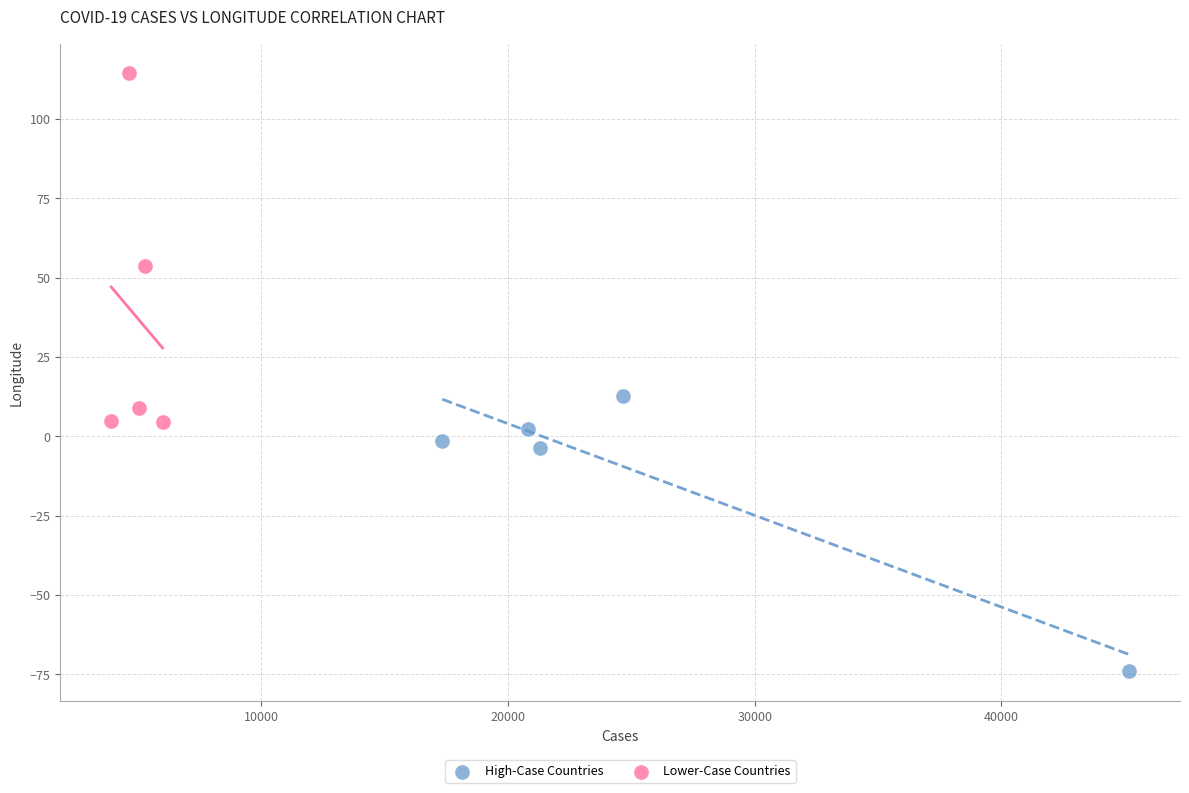

Which series has the widest spread of Y values?

Lower-Case Countries